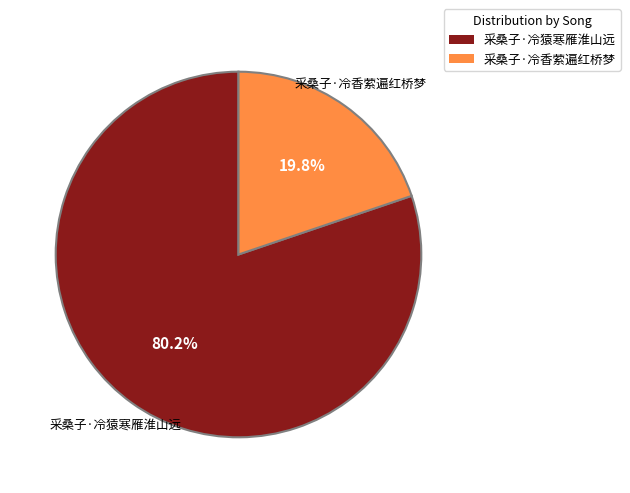

To the nearest percent, what is the average slice percentage?

50%